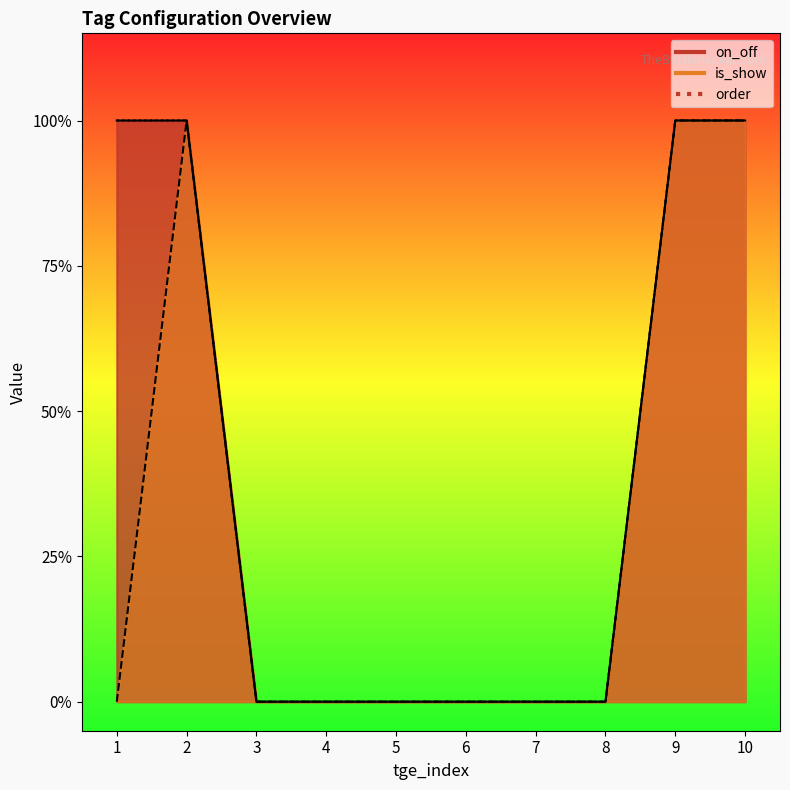

Where is on_off nearest to the value 0?

3